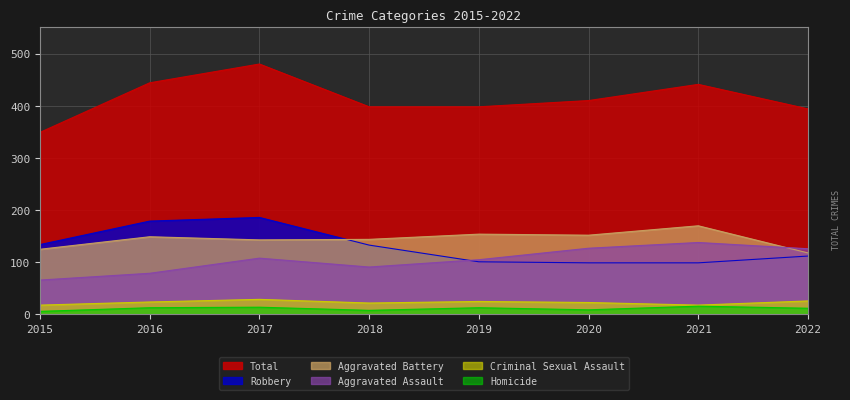

How many data points does each series have?

8